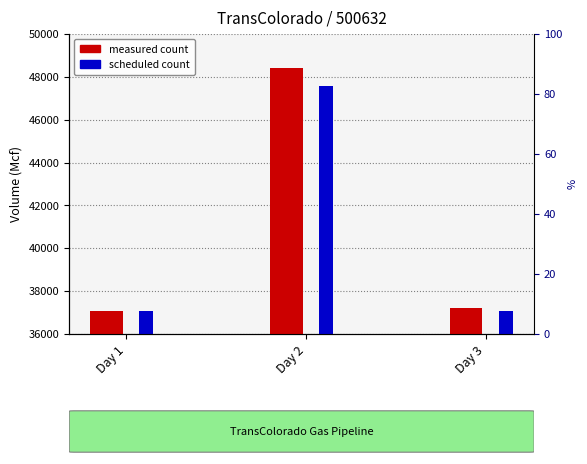

What is the difference between the maximum and minimum values in the scheduled series?

10499